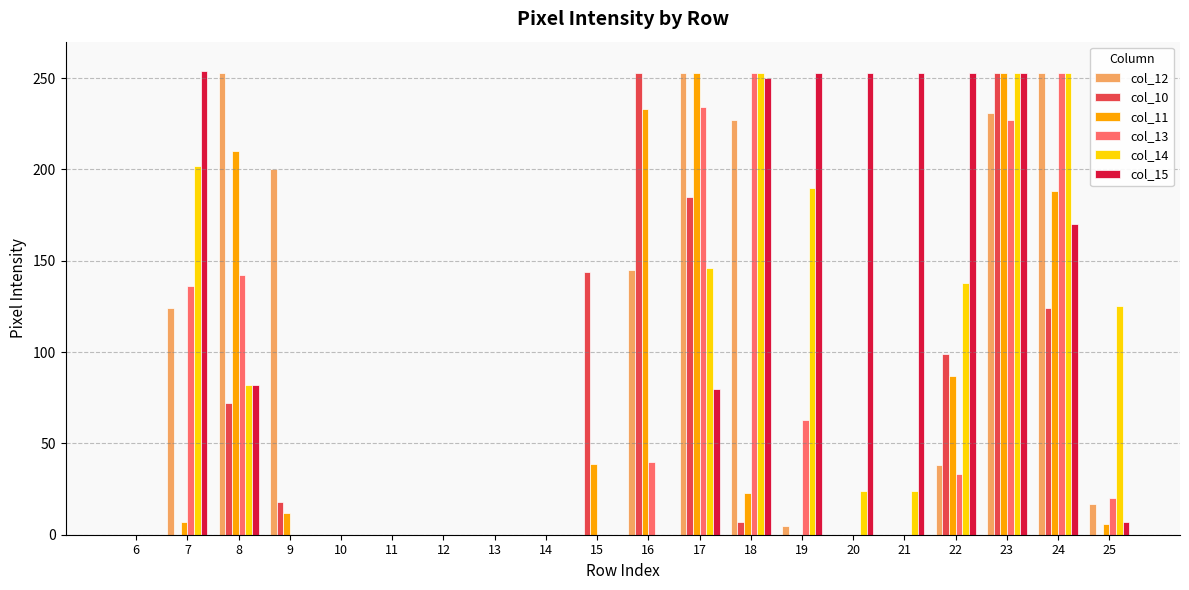

Between 9 and 14, which series saw the biggest shift?

col_12